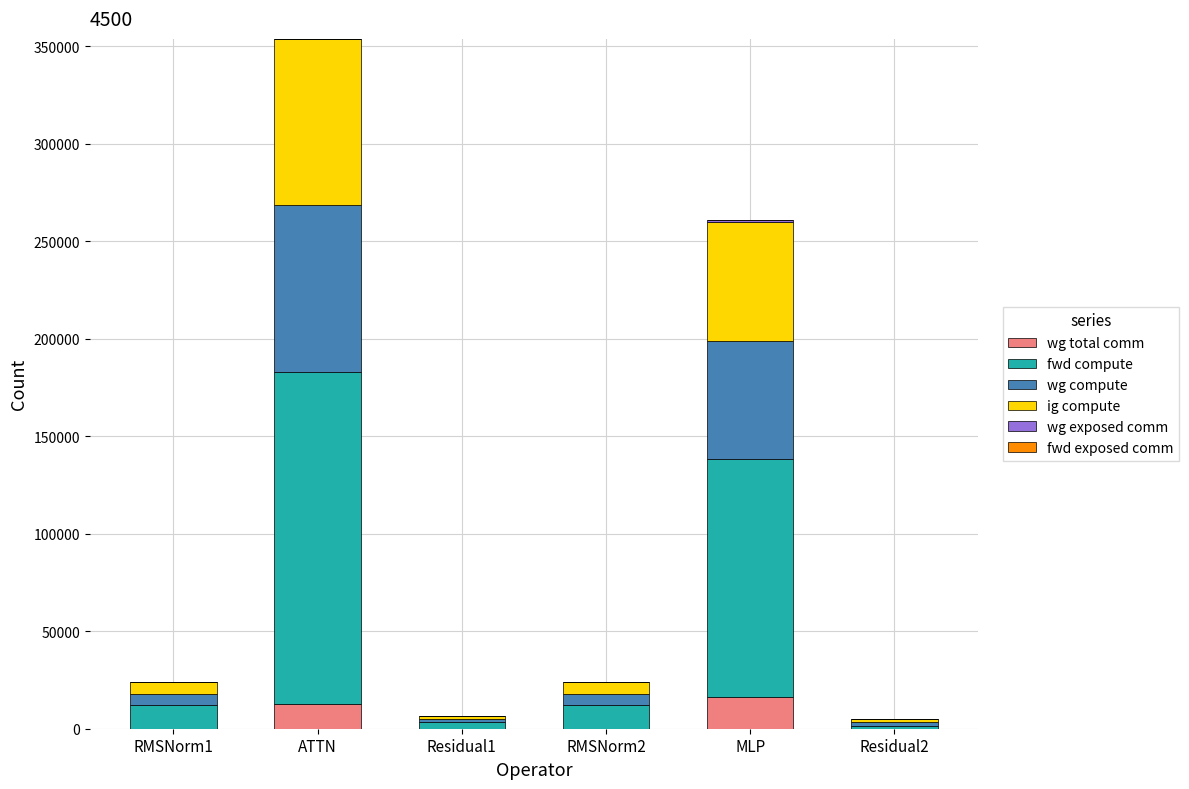

At which category is the sum across all series the highest?

ATTN